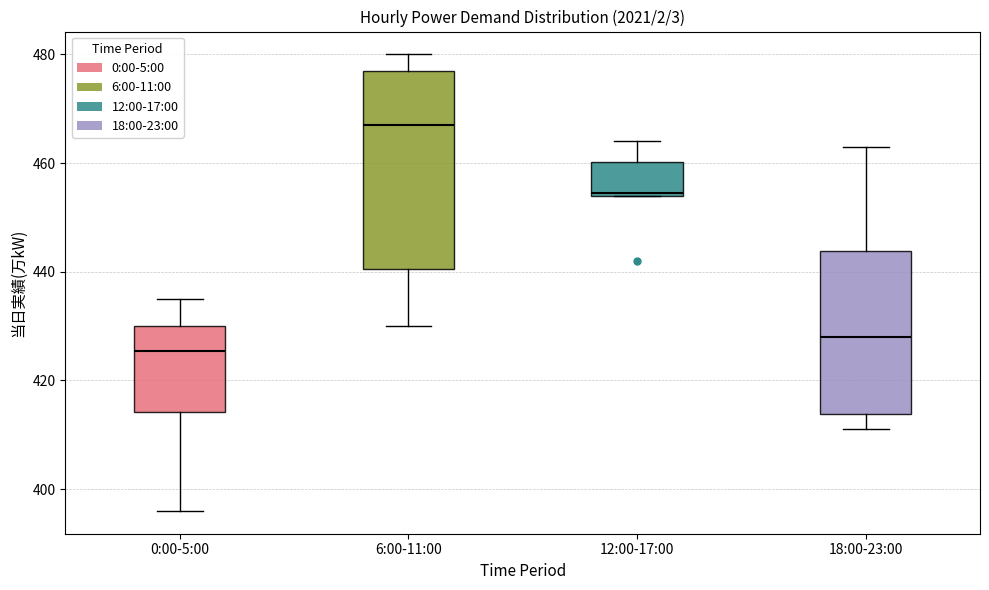

Comparing the boxes themselves (not the whiskers), which one is the tallest?

6:00-11:00